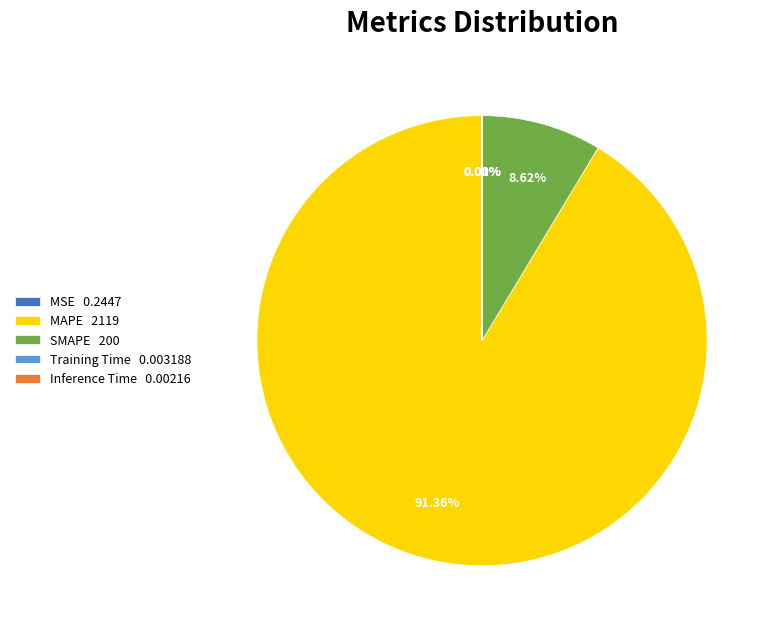

Does MAPE 2119 account for over 50% of the chart?

Yes